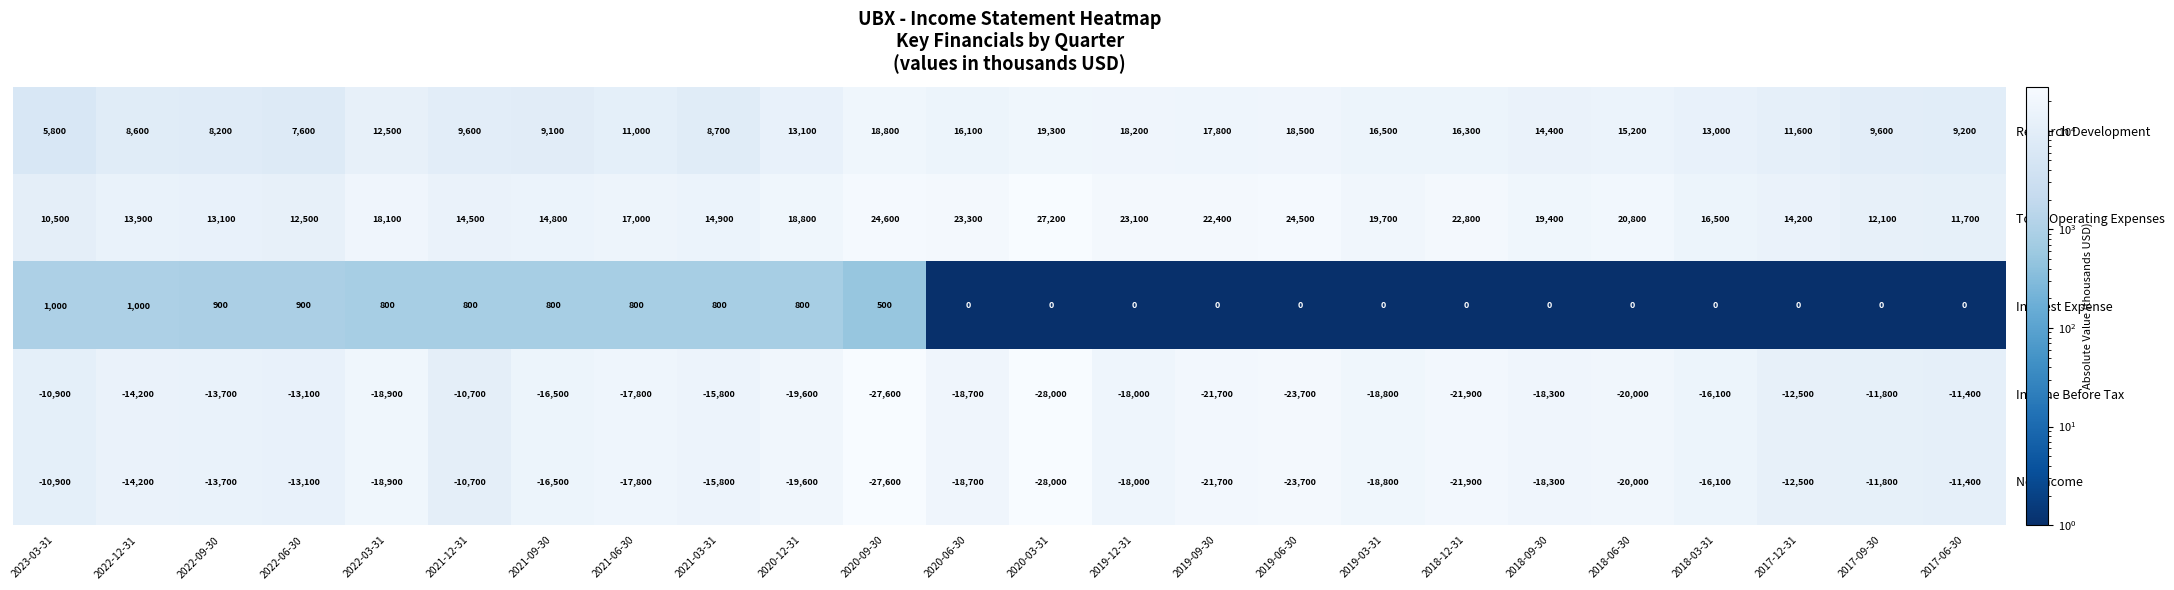

How many data points in Net Income are less than -17800?

12